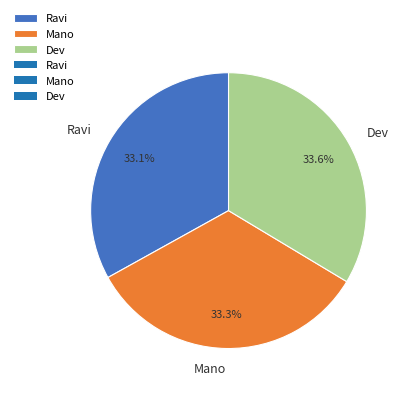

Does any single category account for the majority?

No